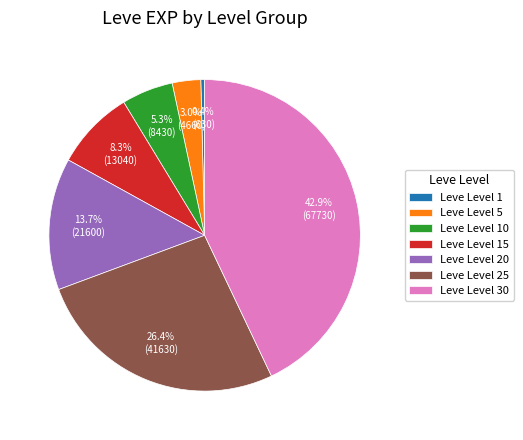

True or false: Leve Level 25 accounts for 16% of the total.

False